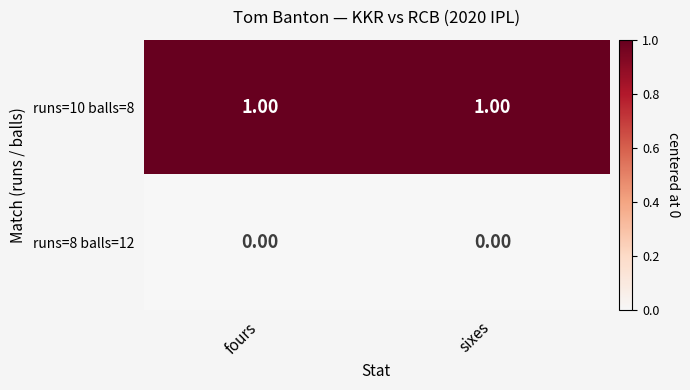

Rank the series at sixes from highest to lowest value.

runs=10 balls=8, runs=8 balls=12